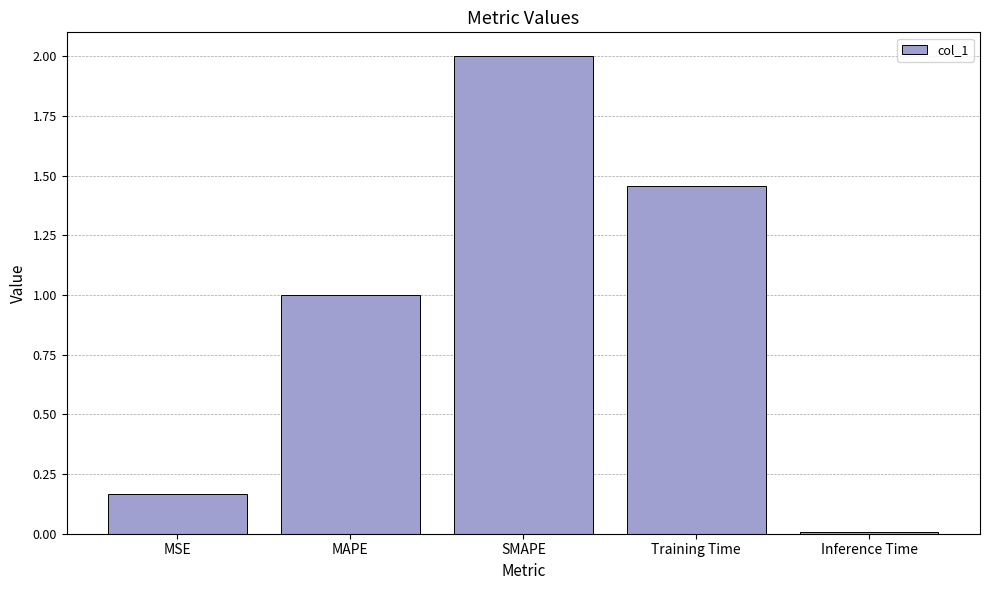

How many bars are there in total?

5